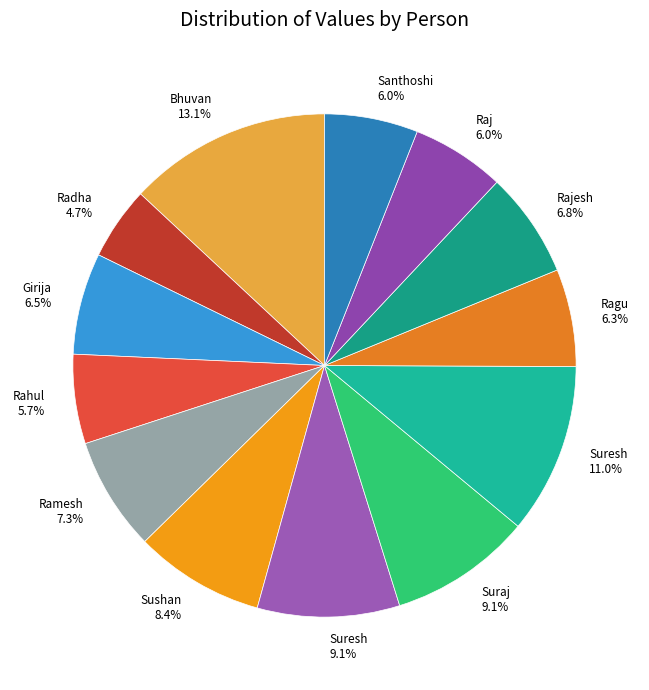

How many segments does this pie chart have?

13